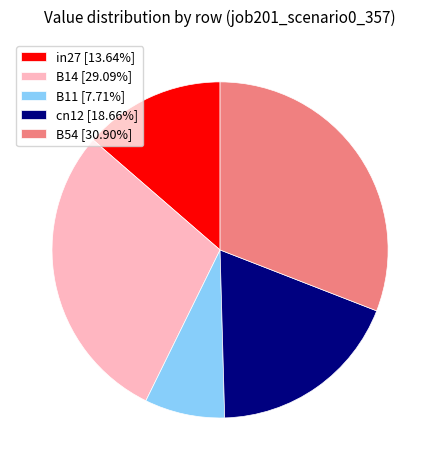

Combined, do in27 [13.64%] and cn12 [18.66%] account for over 50%?

No